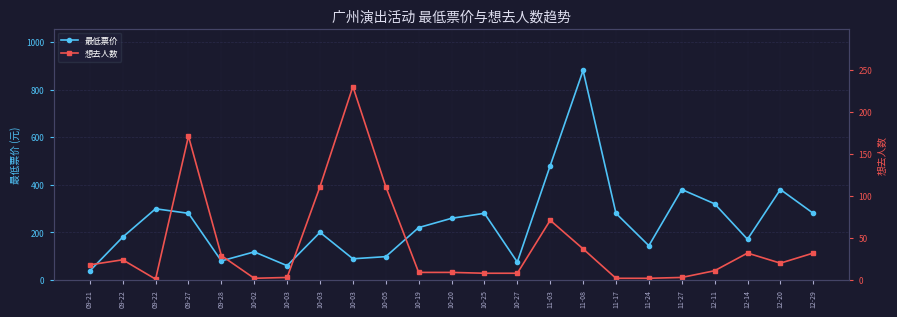

What is the value of the 想去人数 point at the 3rd from the left?

24